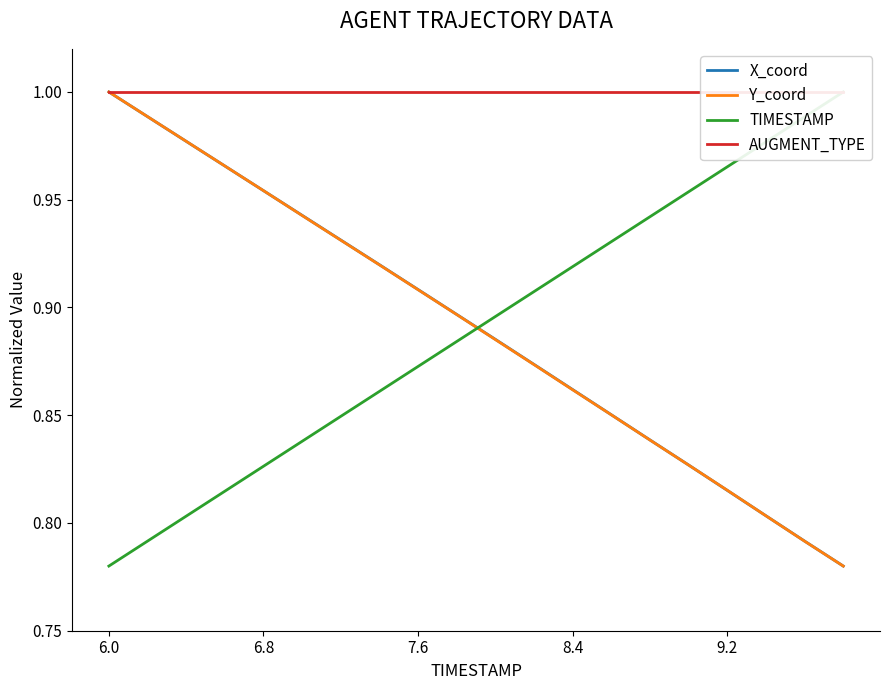

Rank the series by their maximum value, from highest to lowest.

X_coord, Y_coord, TIMESTAMP, AUGMENT_TYPE